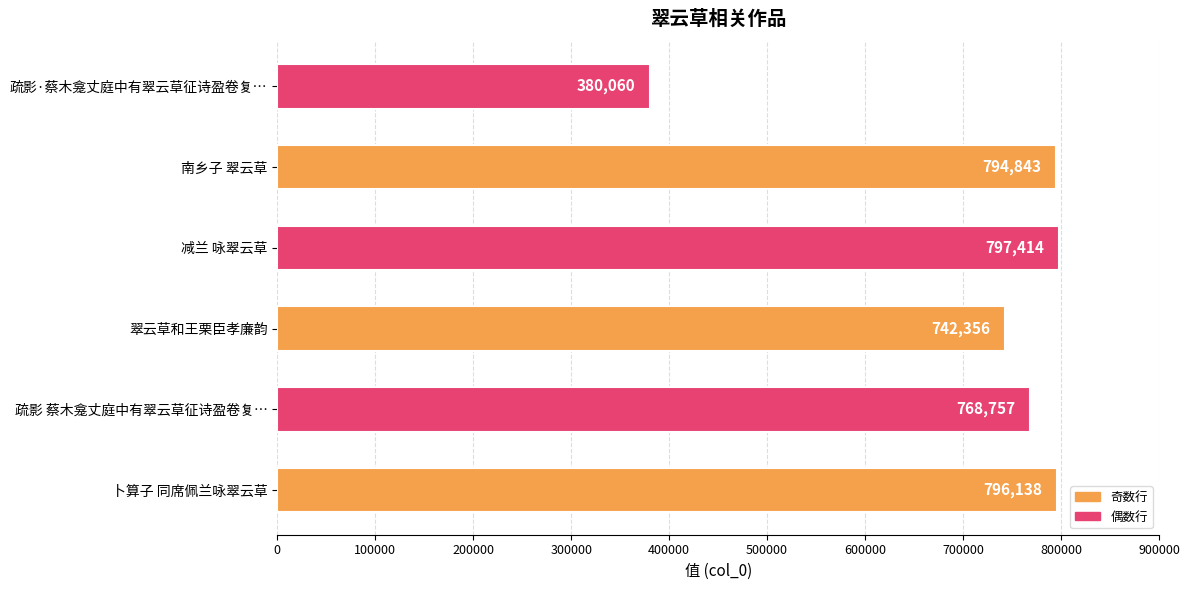

What is the maximum value shown in the chart?

797414